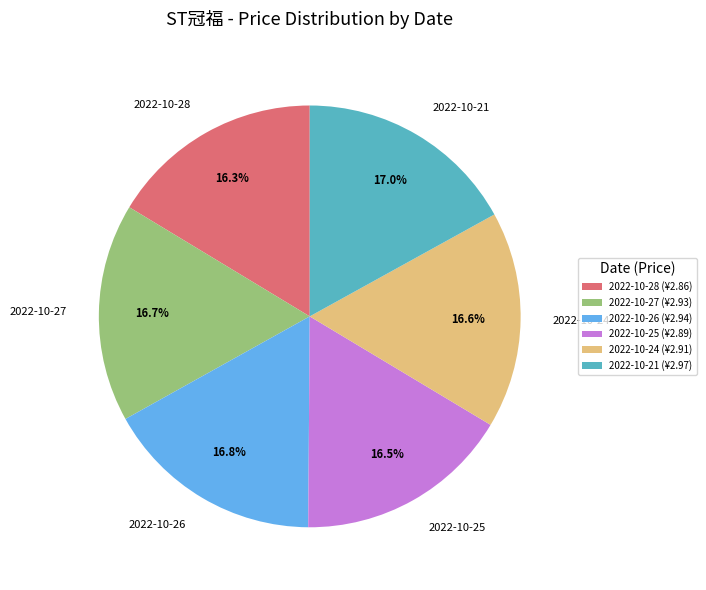

To the nearest percent, what is the combined percentage of 2022-10-28 and 2022-10-25?

33%